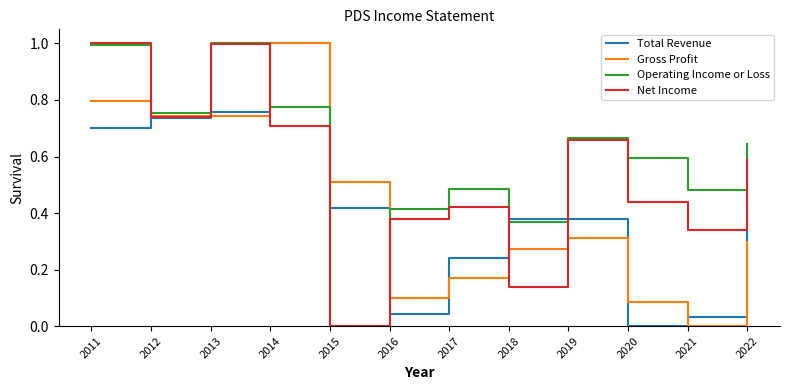

What is the sum of all Total Revenue values?

5.1